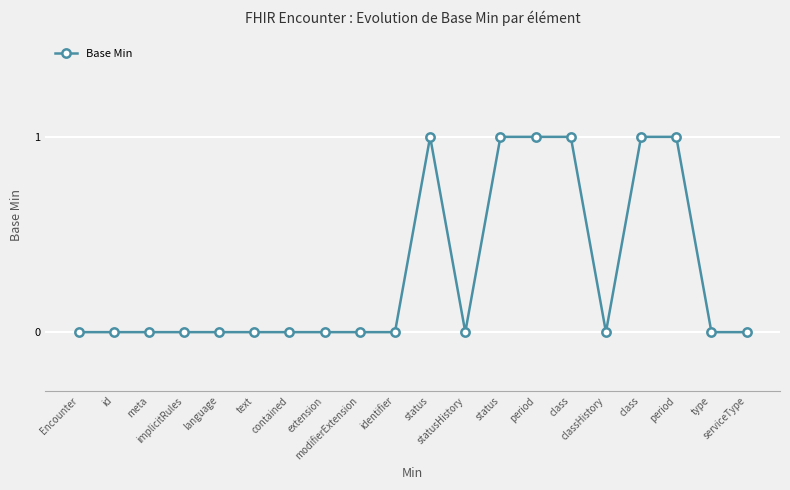

Does the chart display data point markers on the line(s)?

Yes